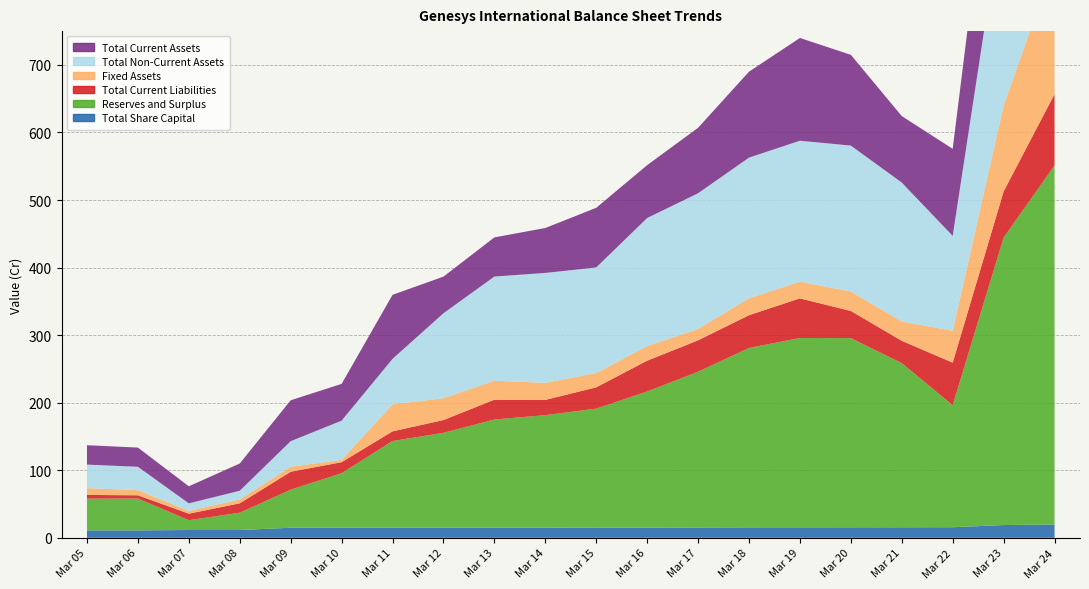

Reading left to right, transcribe all the data shown in this chart.

Total Share Capital: 11.0	11.0	11.6	11.6	14.9	14.9	14.9	14.9	14.9	14.9	15.2	15.2	15.3	15.5	15.6	15.6	15.6	15.7	18.9	19.8
Reserves and Surplus: 47.0	47.1	14.5	25.6	56.3	80.7	128.4	140.5	160.2	166.6	176.0	201.3	230.5	265.6	280.2	280.0	243.0	180.6	425.4	531.4
Total Current Liabilities: 5.5	4.8	9.6	13.9	26.5	16.3	14.3	18.9	29.3	22.6	31.5	45.6	46.5	48.5	58.7	40.2	33.0	62.9	68.4	105.6
Fixed Assets: 10.1	7.6	4.1	5.8	7.4	3.5	39.9	32.4	28.0	25.2	21.2	21.6	16.7	25.0	24.7	28.8	28.6	47.1	126.7	196.4
Total Non-Current Assets: 34.8	34.5	11.2	12.9	37.9	58.0	67.4	125.7	154.2	162.7	156.2	189.6	201.0	208.2	208.7	216.0	205.6	140.5	300.0	365.4
Total Current Assets: 28.7	28.4	25.3	40.3	60.5	54.4	94.8	54.3	58.0	66.5	88.3	78.2	96.9	127.2	152.1	134.3	98.4	128.8	241.7	326.3